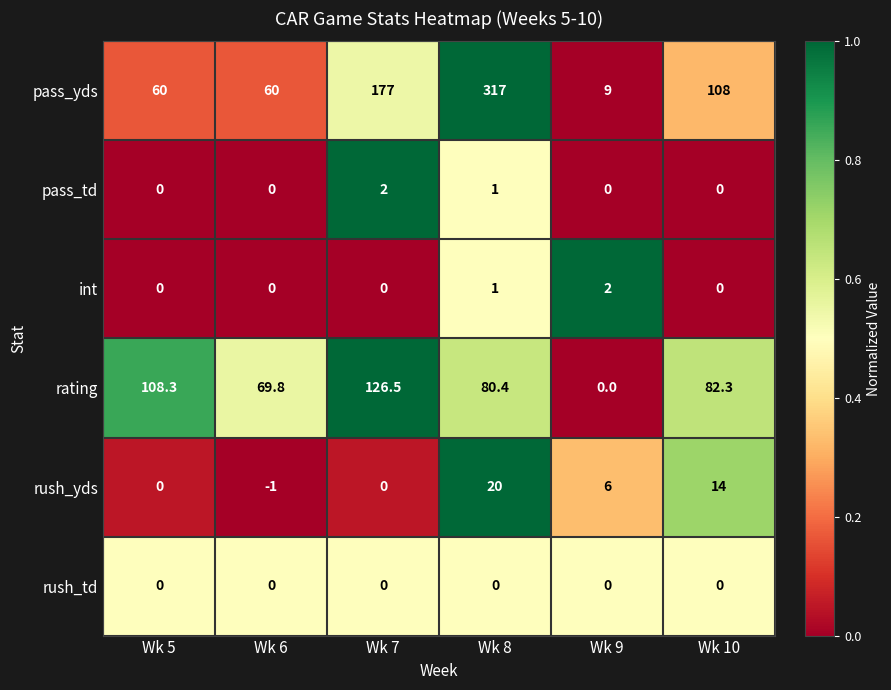

Which series has the largest total across all categories?

pass_yds